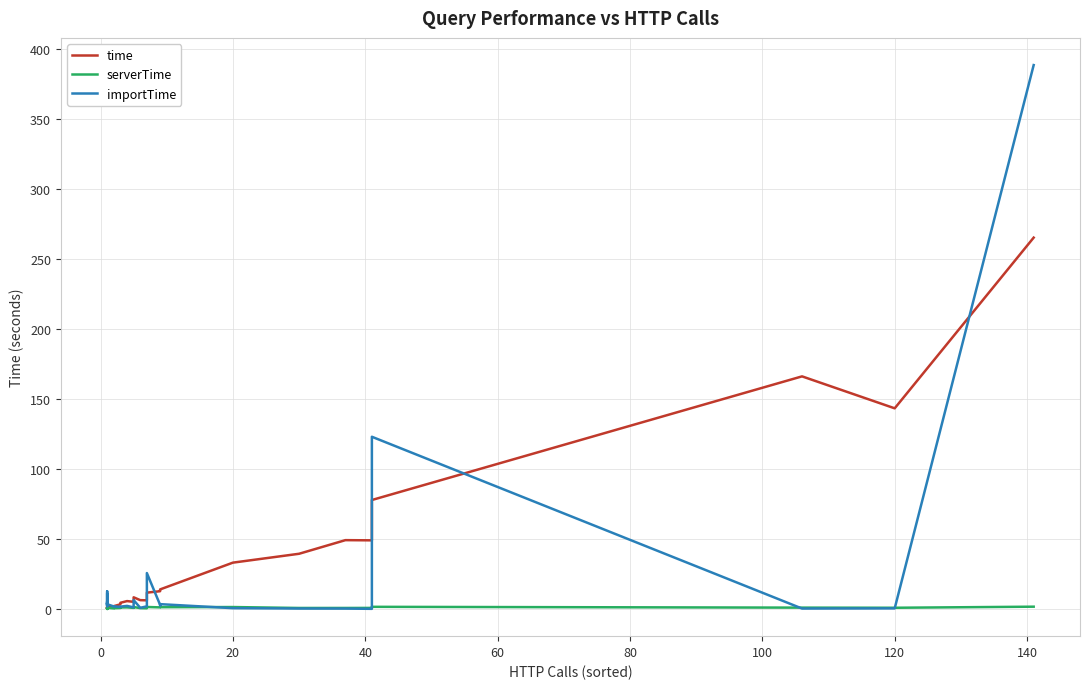

How many categories are shown in the chart?

38